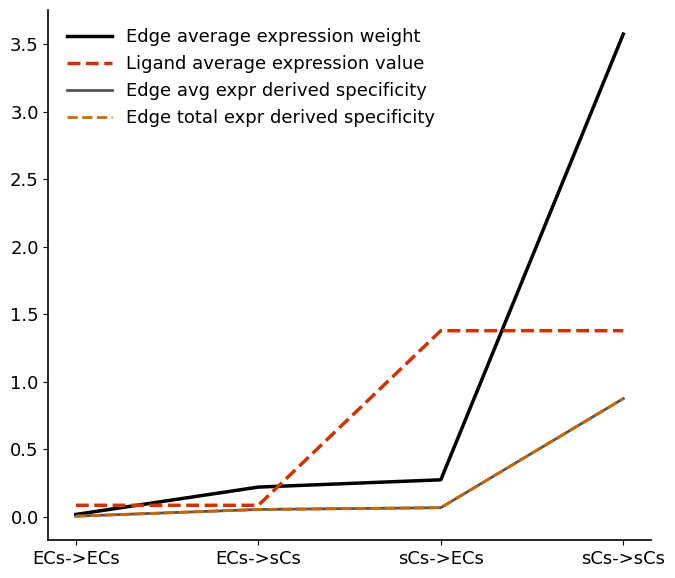

At which category is the sum across all series the highest?

sCs->sCs